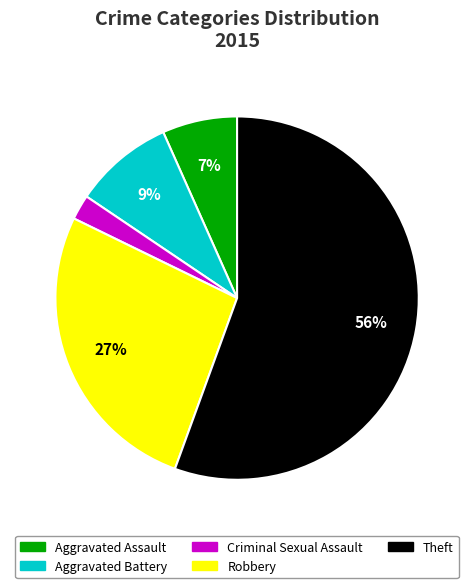

Does any single category account for the majority?

Yes